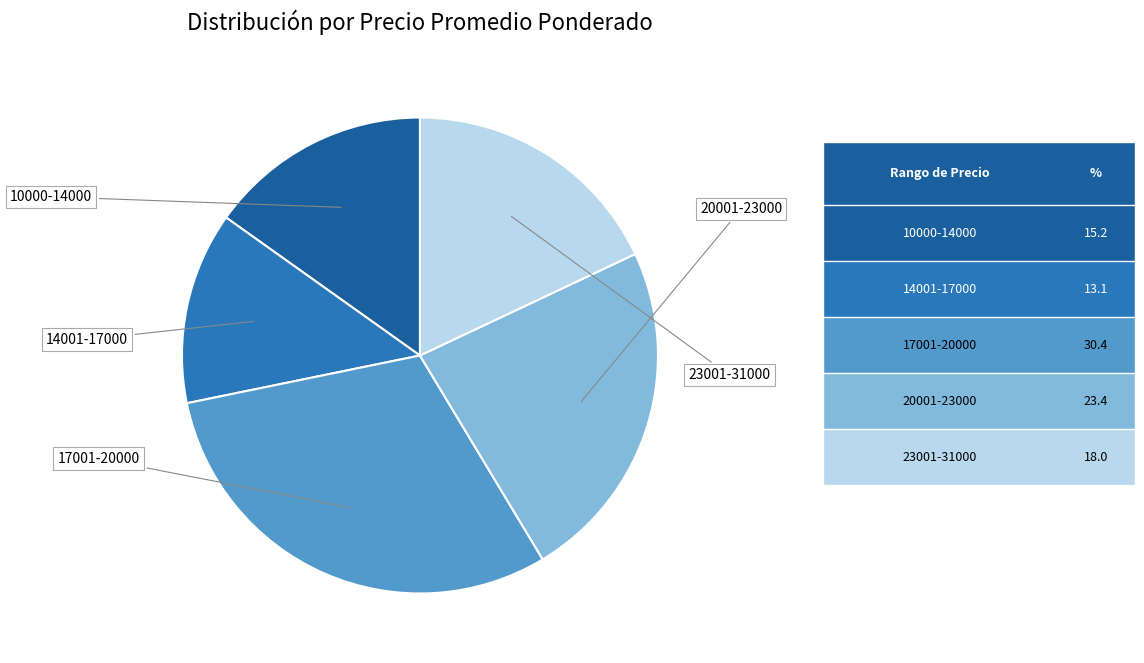

Is there a majority slice in this chart?

No